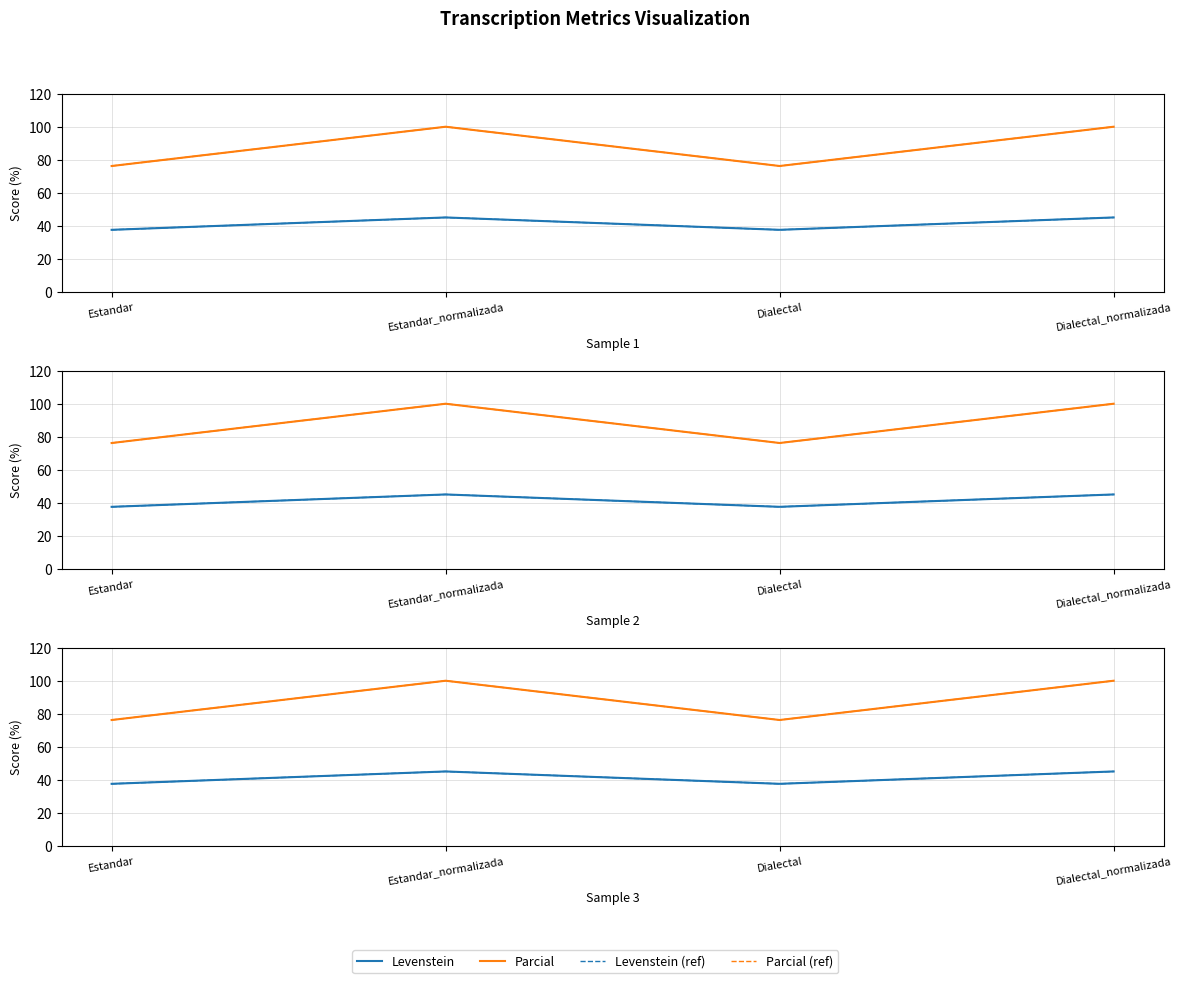

Reading left to right, transcribe all the data shown in this chart.

Levenstein: 37.5	45.0	37.5	45.0
Parcial: 76.2	100.0	76.2	100.0
Levenstein (ref): 37.5	45.0	37.5	45.0
Parcial (ref): 76.2	100.0	76.2	100.0